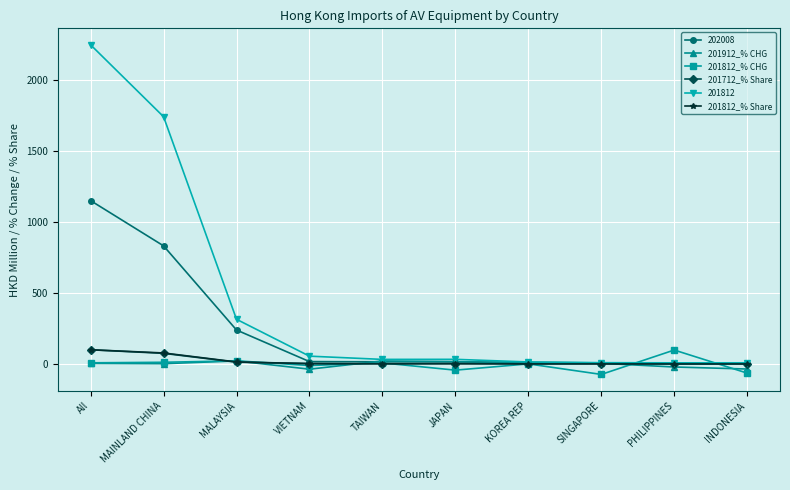

What is the total value across all series at KOREA REP?

31.6